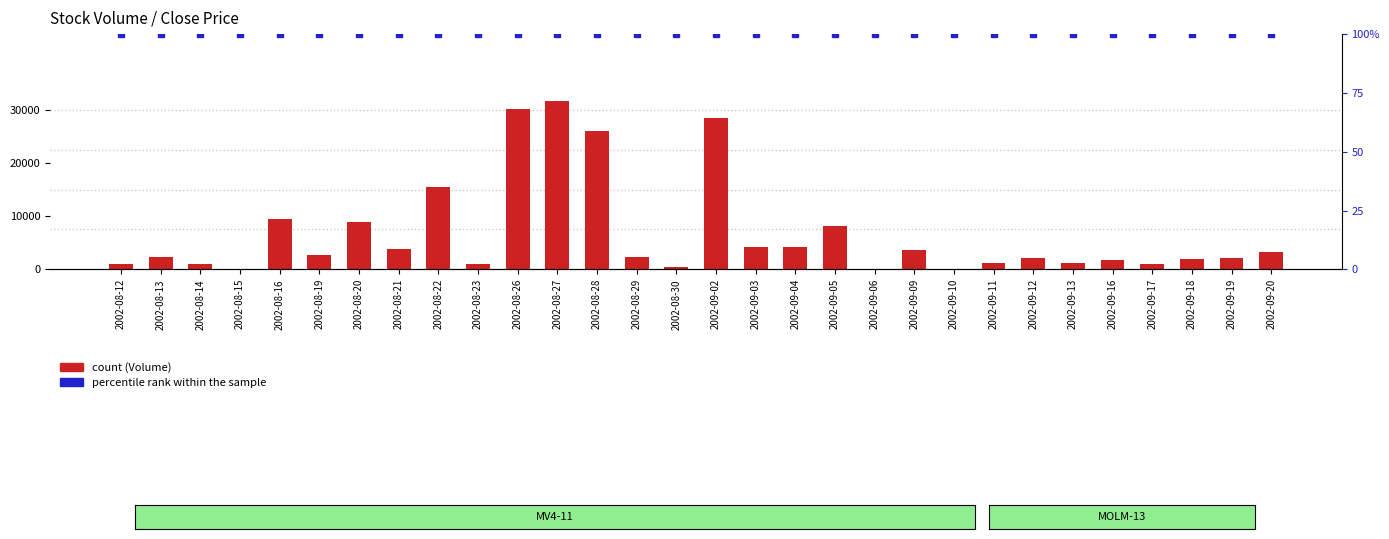

What is the label of the 16th bar from the right?

2002-08-30